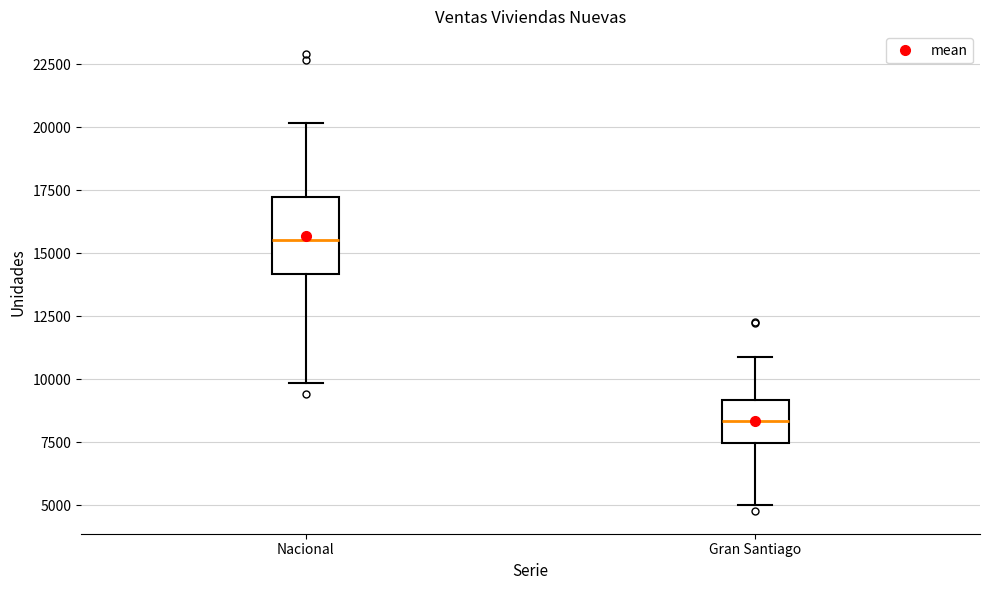

Where does the median line of the box for Gran Santiago sit on the y-axis? The values are not printed on the chart, so give them approximately, as read against the axis.

8500